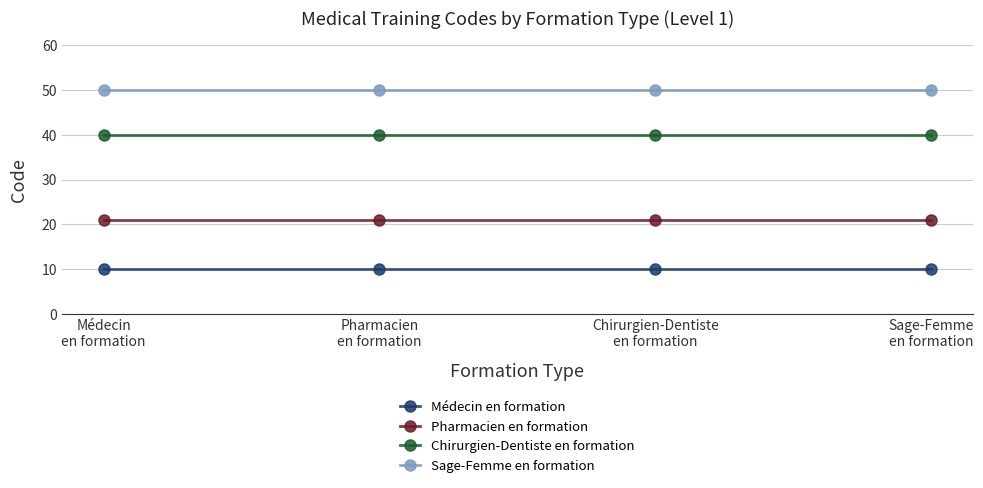

What is the average value of the Sage-Femme en formation series?

50